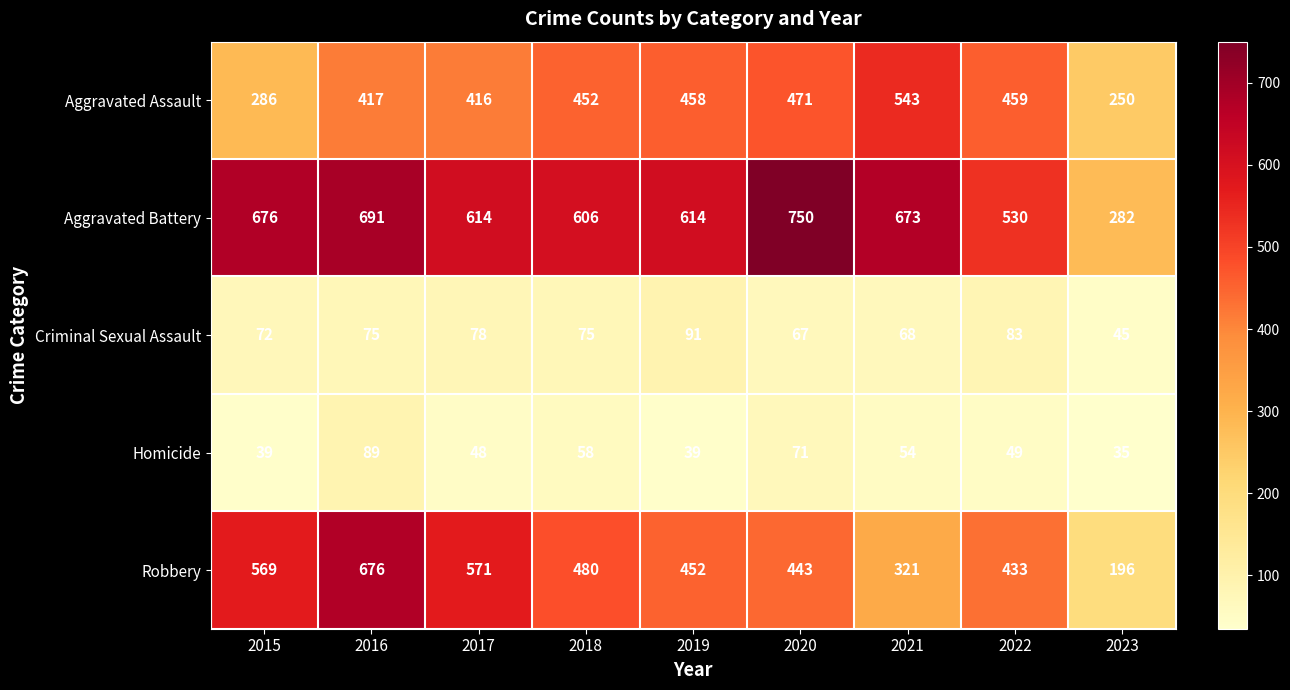

At which category is the sum across all series the highest?

2016